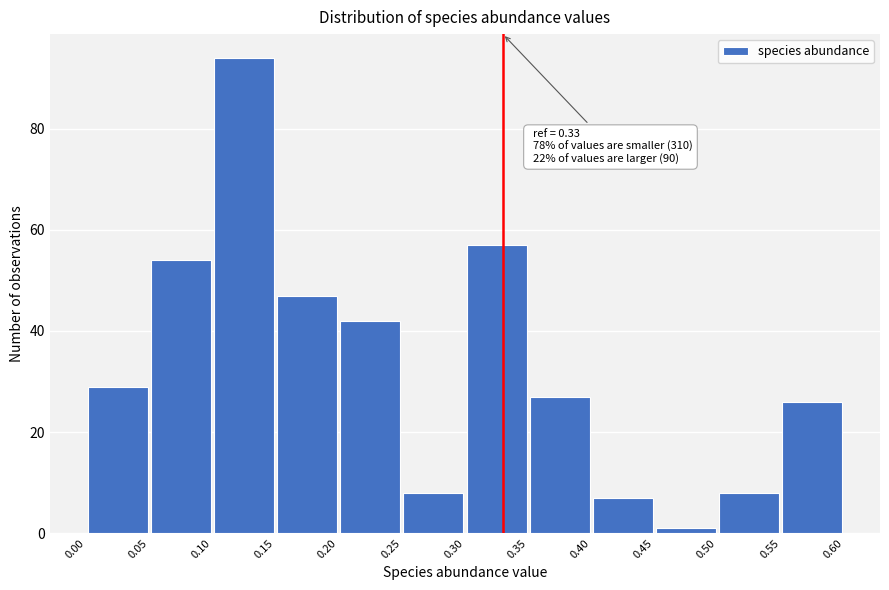

Which range on the x-axis has the tallest bar?

0.10 to 0.15